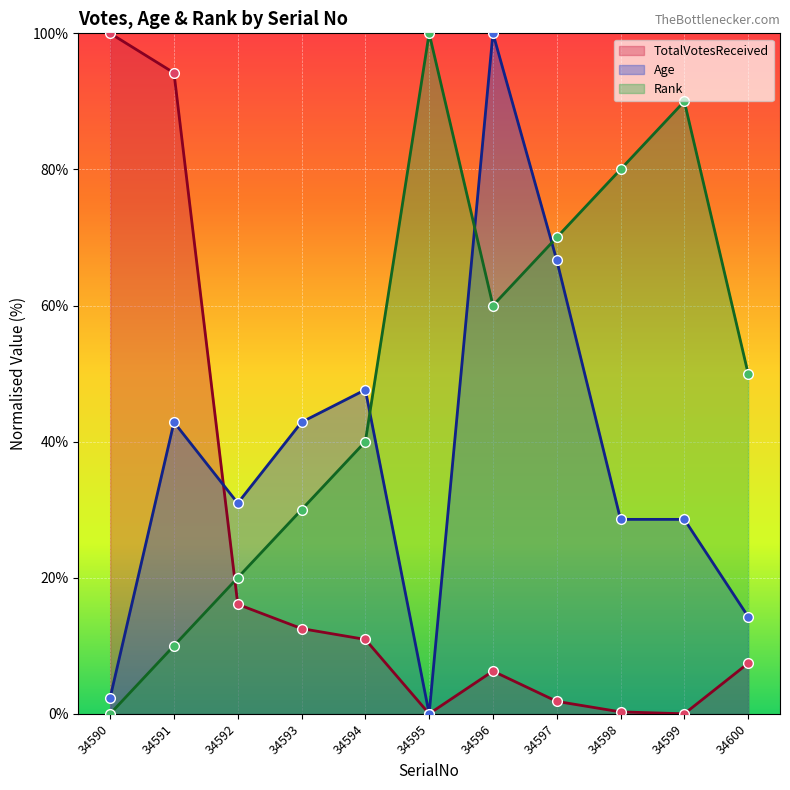

How many data points does each series have?

11